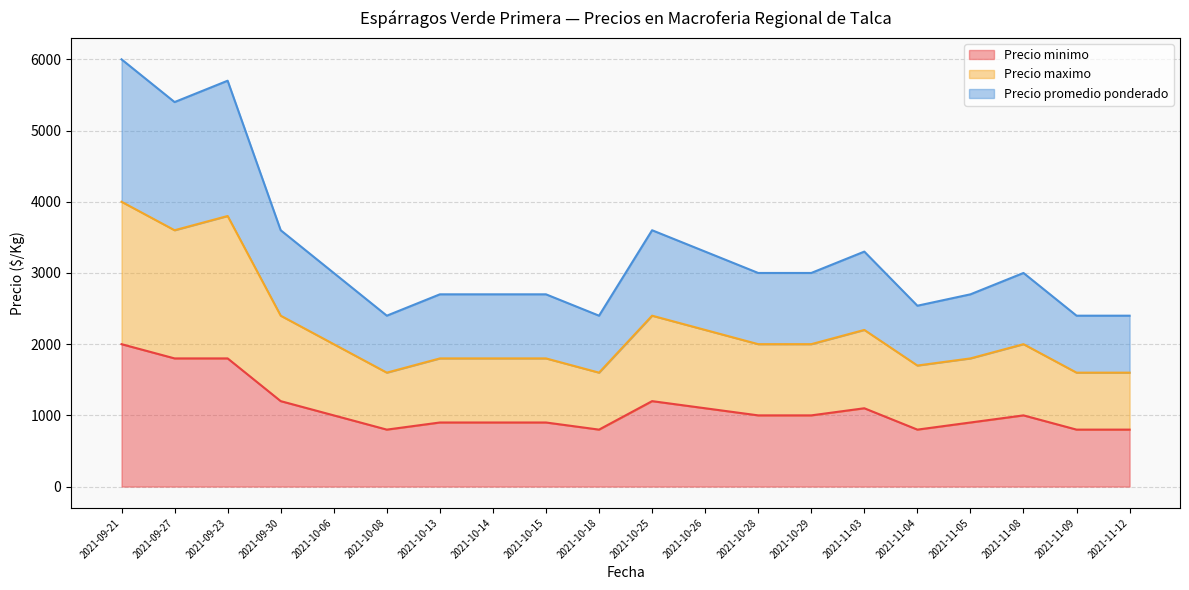

What is the total value across all series at 2021-09-23?

5700